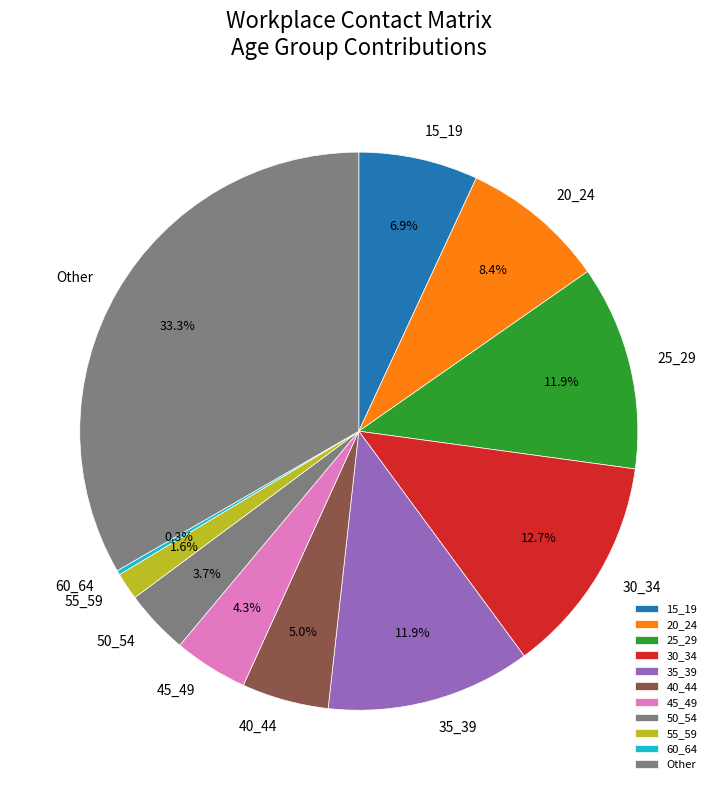

Is there a majority slice in this chart?

No